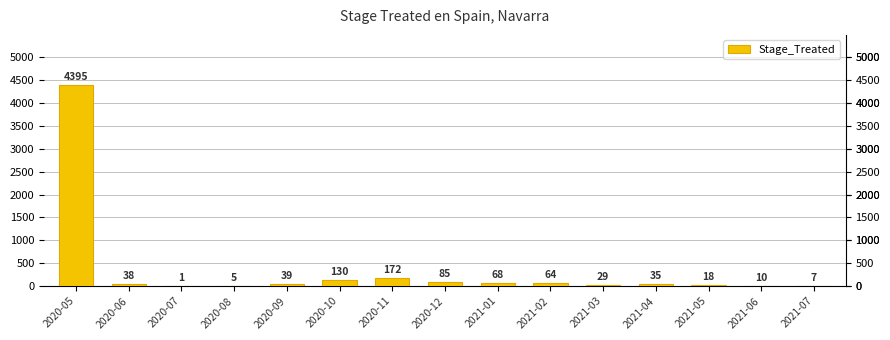

At which category does the chart reach its peak across all series?

2020-05